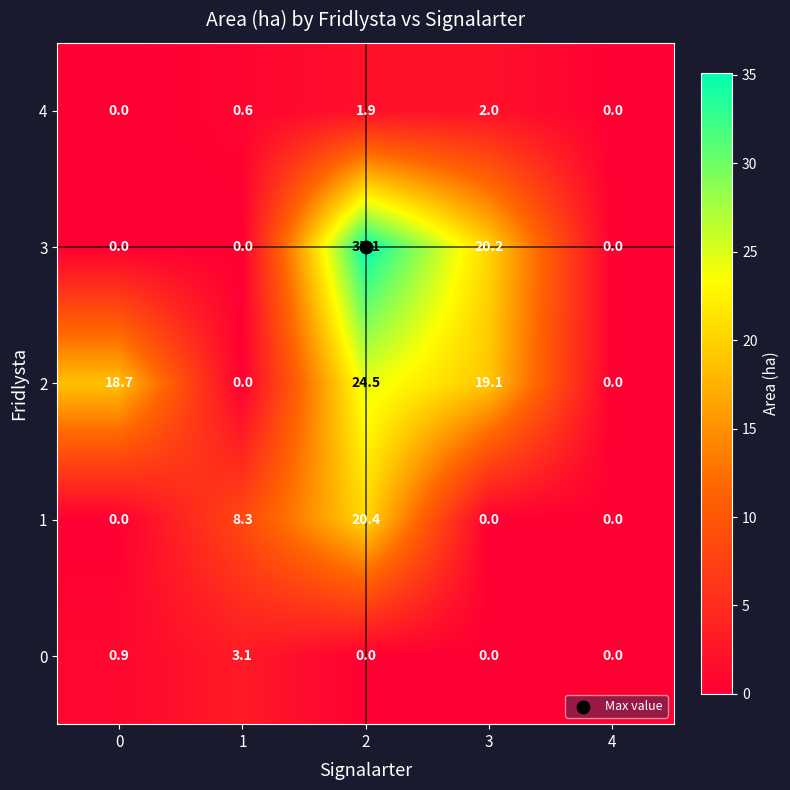

How many data points does each series have?

5